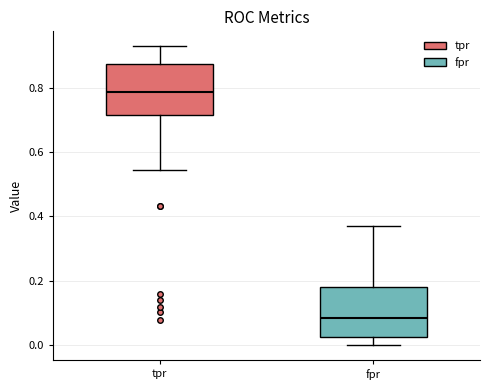

Where is the lower edge of the box for fpr on the y-axis? The values are not printed on the chart, so give them approximately, as read against the axis.

0.02